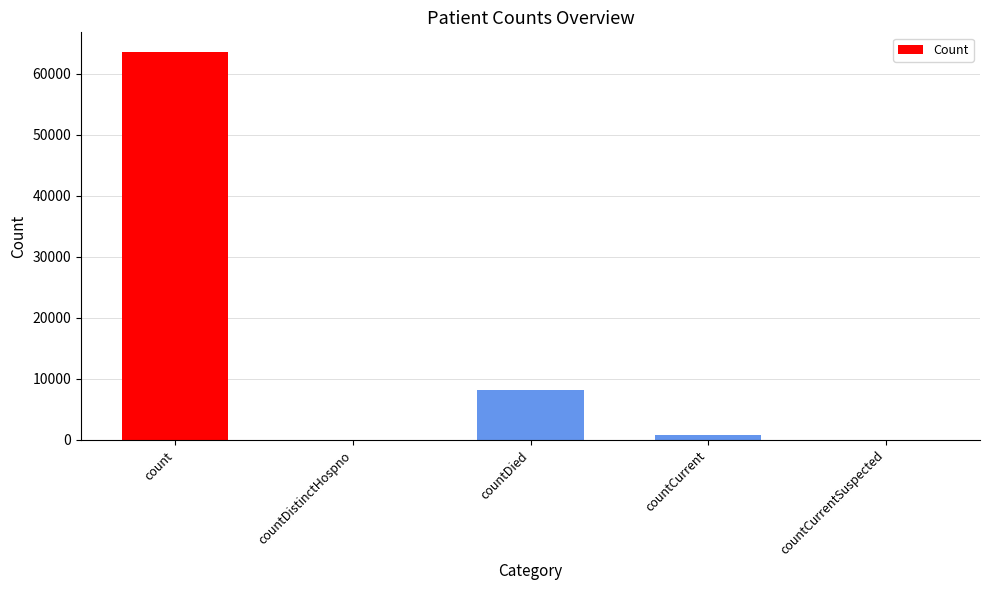

Is it true that the value at count is 111706?

False